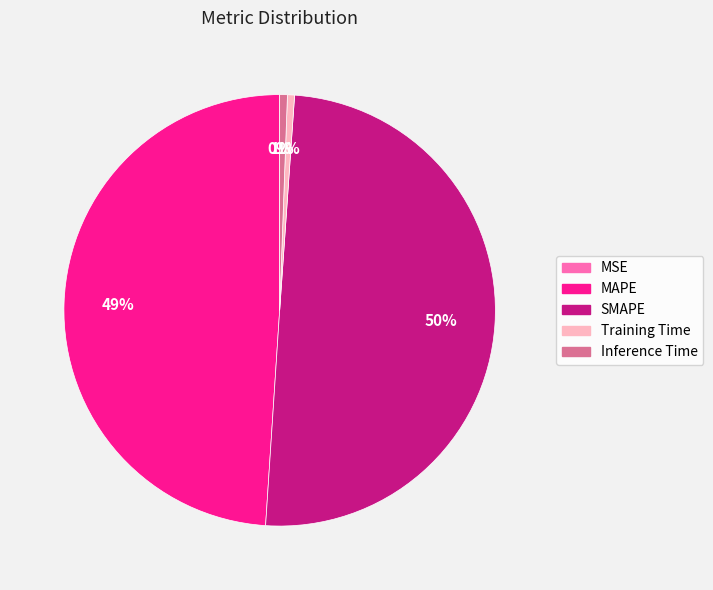

Does Training Time represent more than half of the total?

No